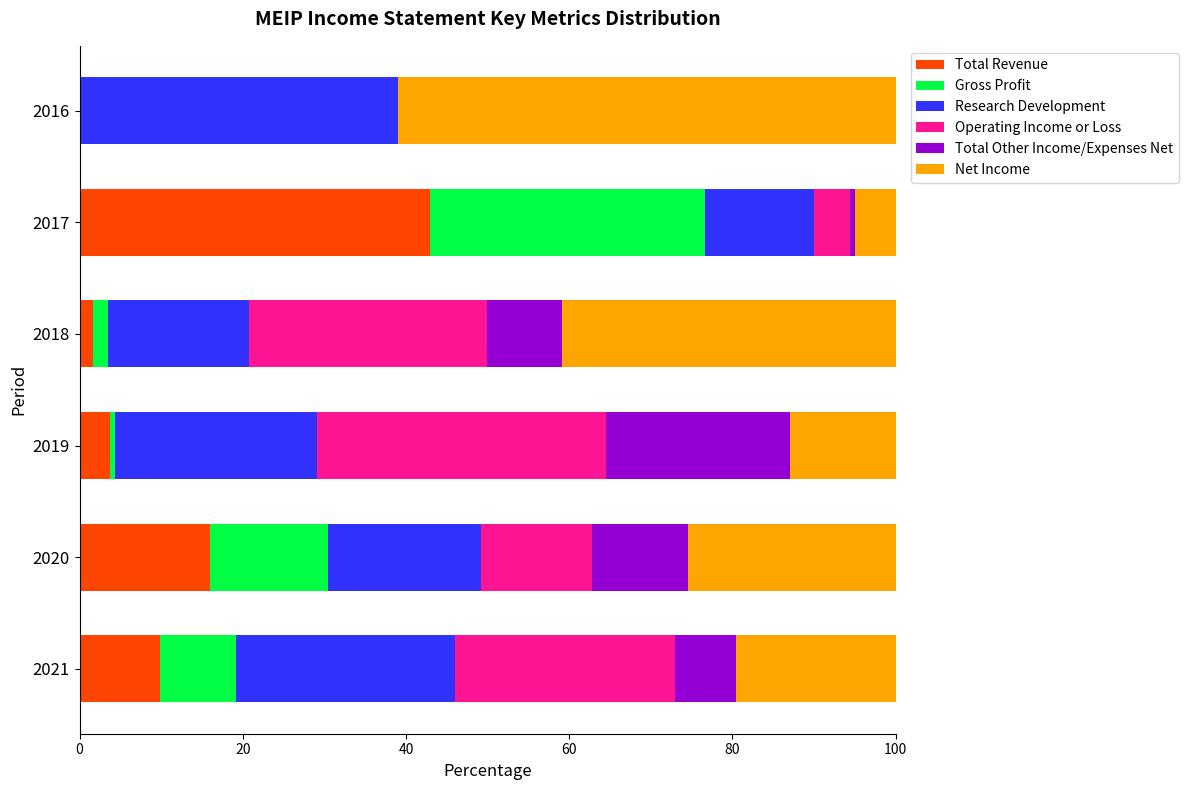

True or false: Total Revenue has a value of 3.8 at 2019.

True